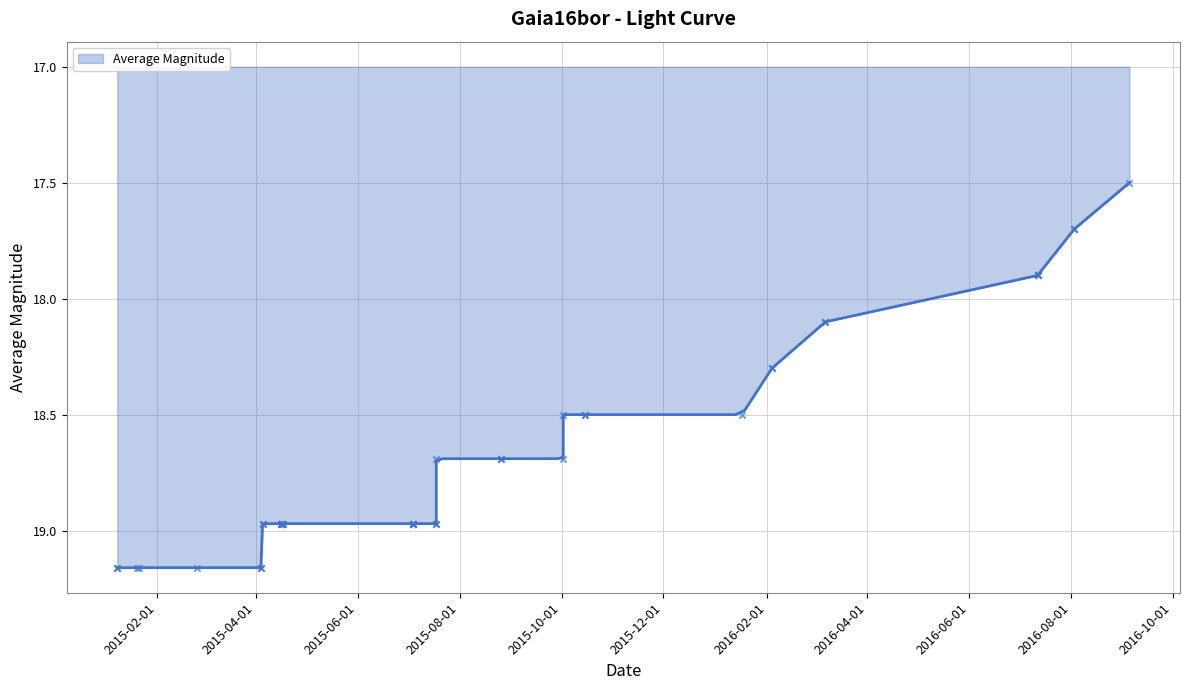

Between 2016-01-17 and 2016-02-04, which is larger?

2016-01-17